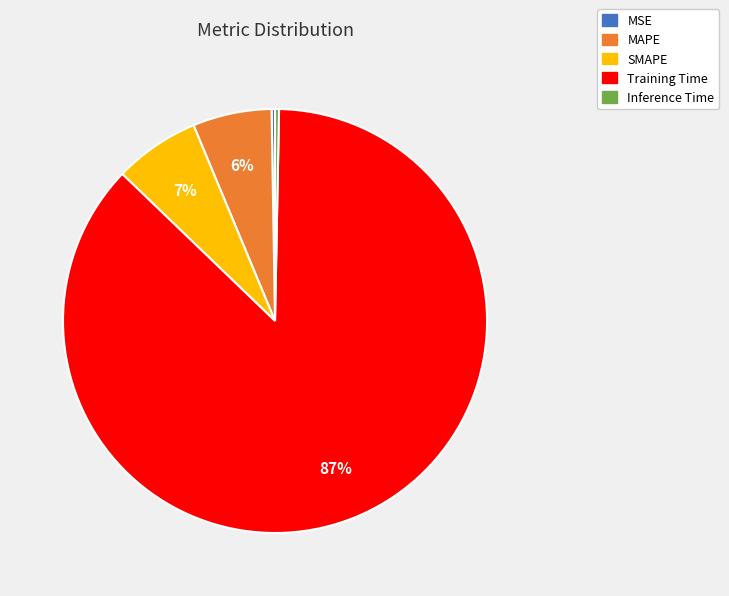

Between SMAPE and Inference Time, which is larger?

SMAPE